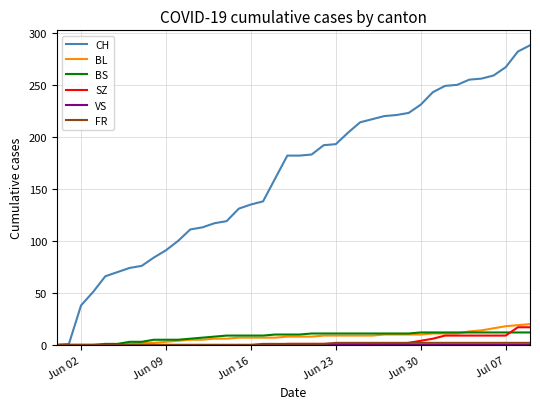

Which series has the largest range (max minus min)?

CH